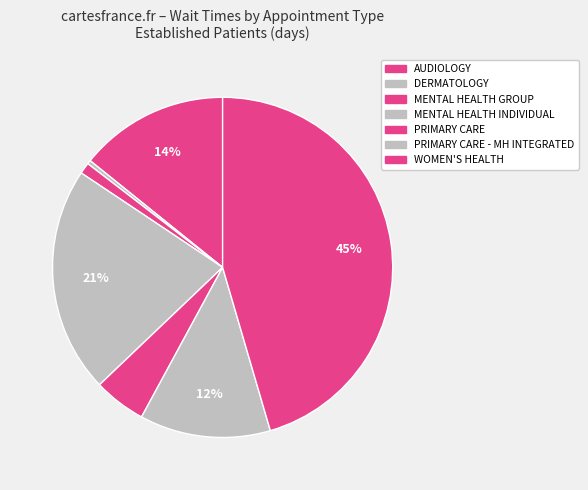

How many segments does this pie chart have?

7